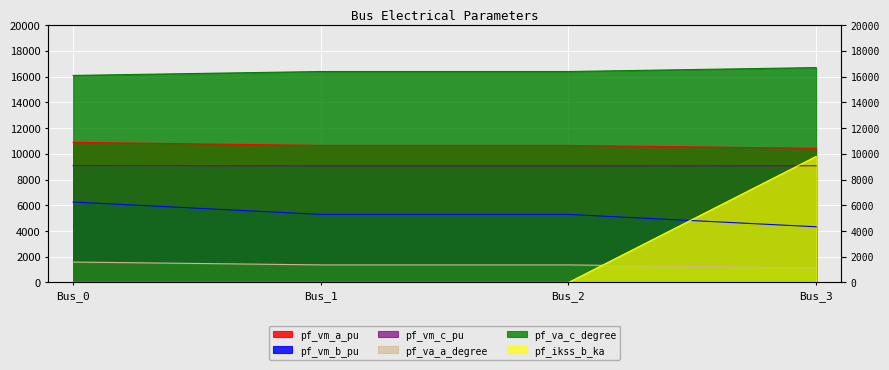

Reading right to left, list all the values displayed in this chart.

pf_vm_a_pu: Bus_3=10424.4	Bus_2=10647.6	Bus_1=10647.6	Bus_0=10887.5
pf_vm_b_pu: Bus_3=4327.7	Bus_2=5288.8	Bus_1=5288.8	Bus_0=6250.4
pf_vm_c_pu: Bus_3=9066.2	Bus_2=9061.7	Bus_1=9061.7	Bus_0=9082.8
pf_va_a_degree: Bus_3=1133.7	Bus_2=1365.7	Bus_1=1365.7	Bus_0=1587.8
pf_va_c_degree: Bus_3=16693.6	Bus_2=16389.3	Bus_1=16389.3	Bus_0=16085.6
pf_ikss_b_ka: Bus_3=9792.5	Bus_2=0.0	Bus_1=0.0	Bus_0=0.0